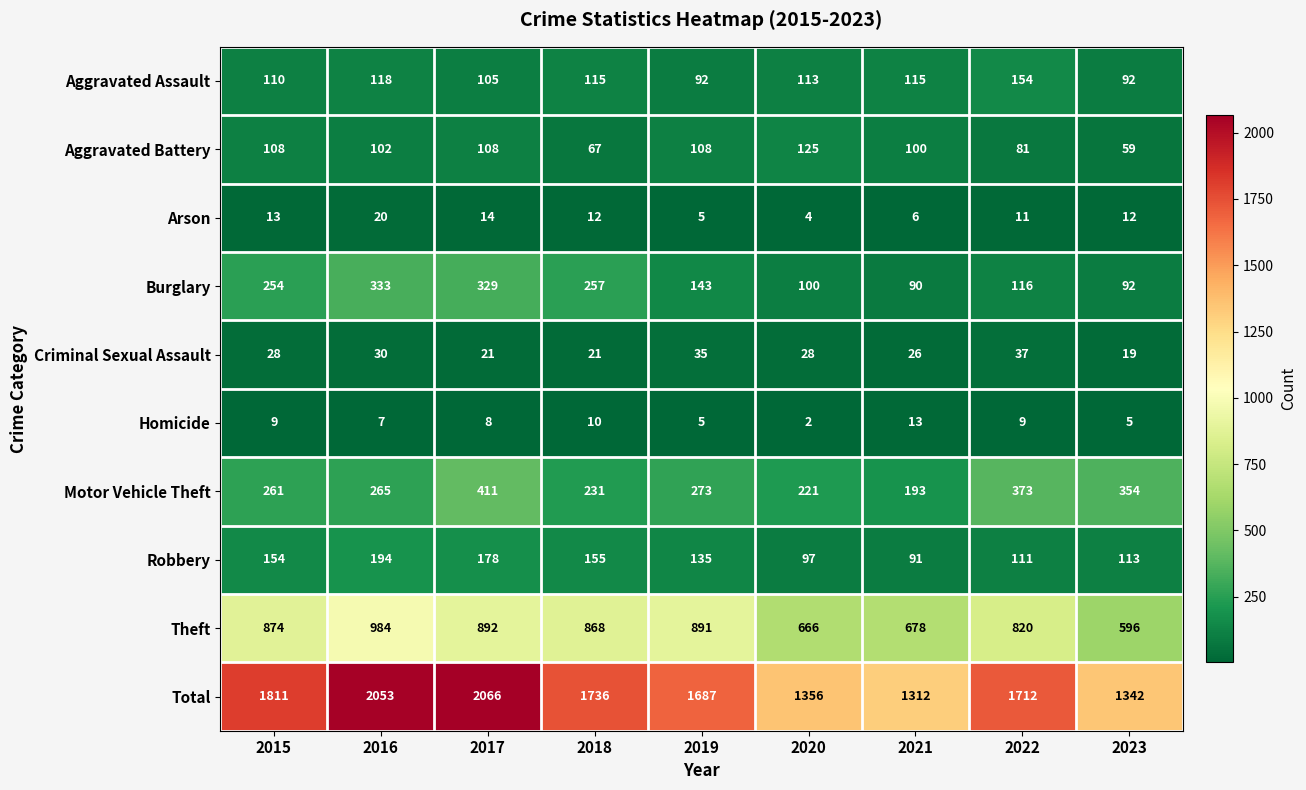

Read the Aggravated Assault value at 2022, to the nearest 10.

150